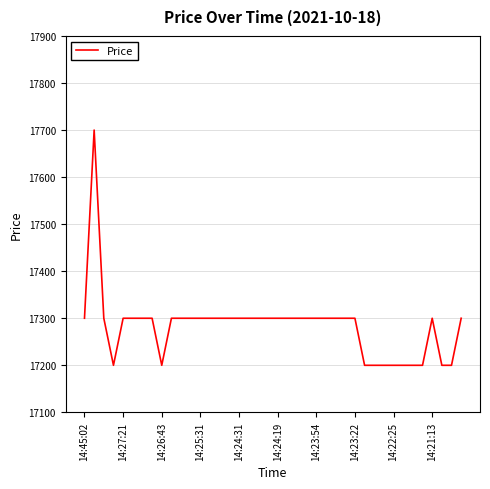

What is the maximum value shown in the chart?

17700